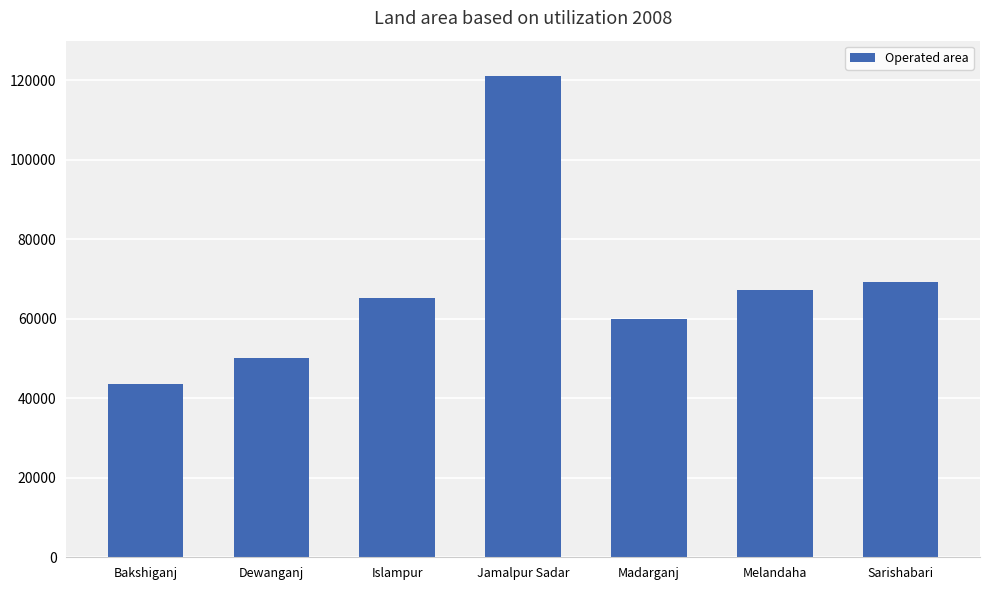

Does the chart contain stacked bars?

No